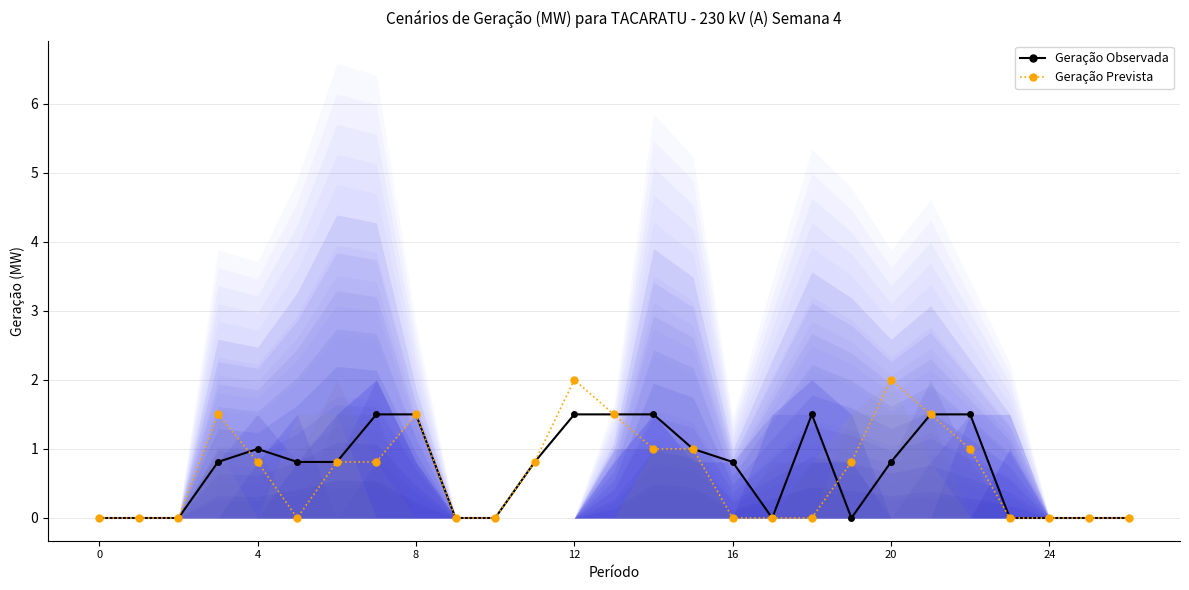

What are all the series names shown in the legend?

Geração Observada, Geração Prevista